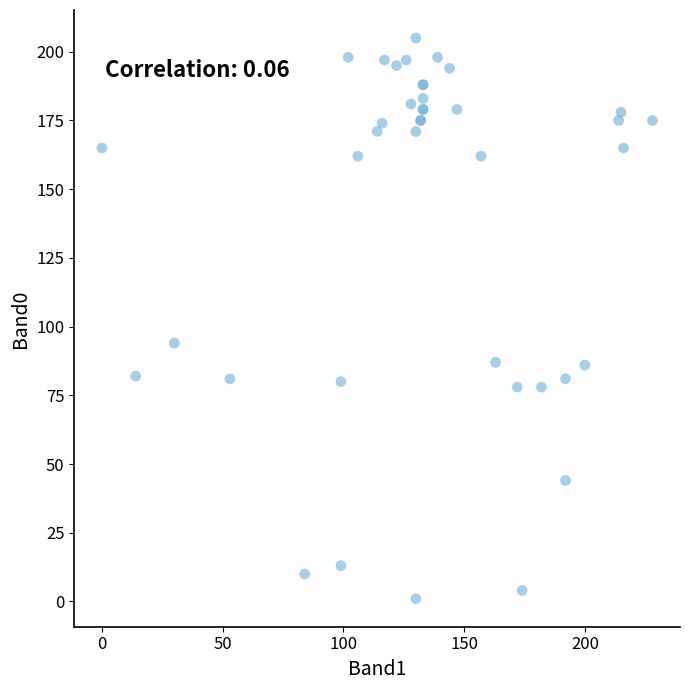

What Y value in the scatter plot is closest to 103?

94